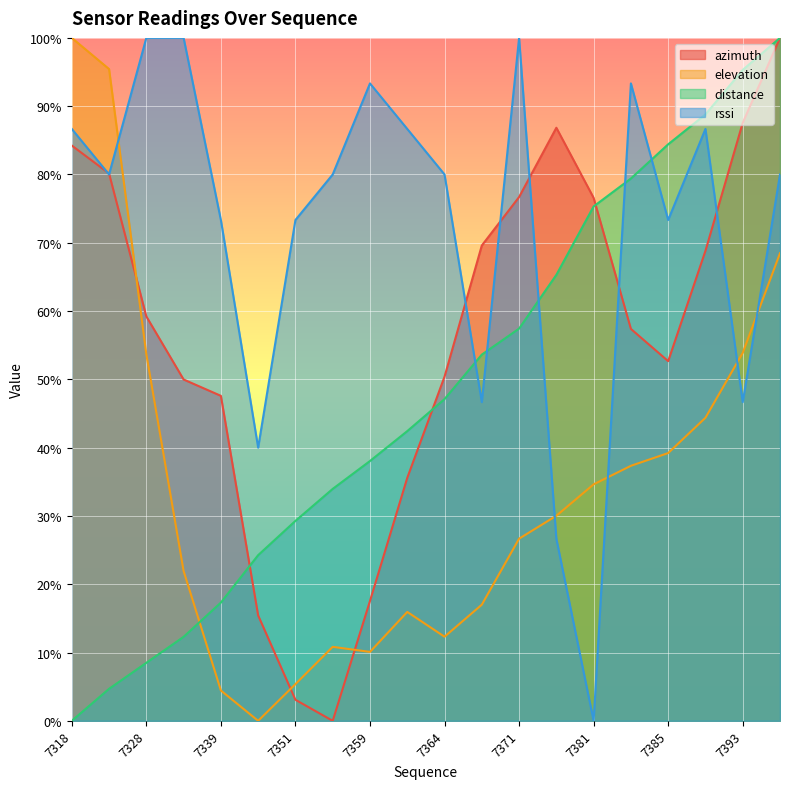

Which category has the highest value in the azimuth series?

7396